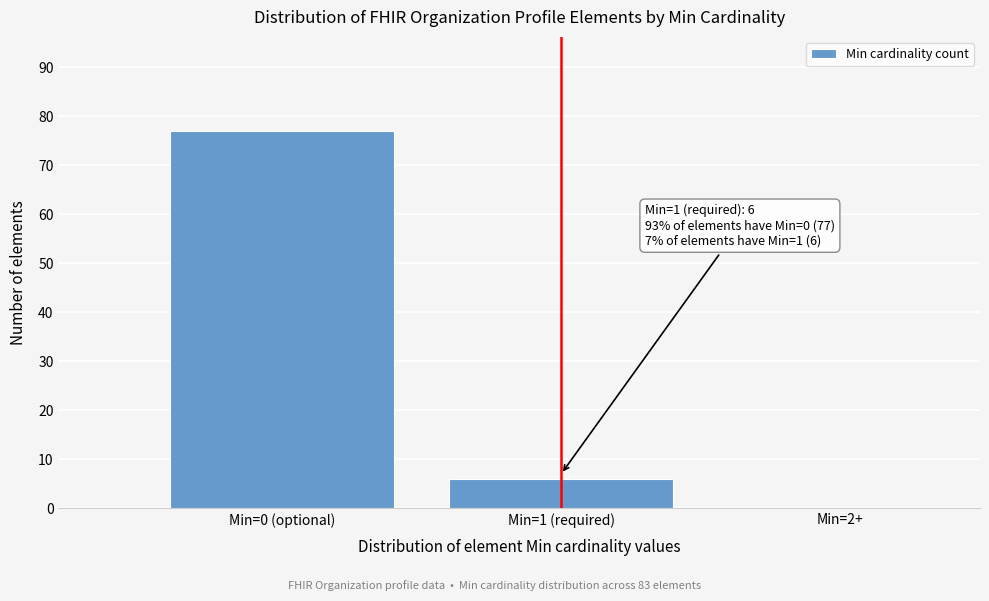

Reading left to right, what are all the values shown in this chart?

Min=0 (optional)=77	Min=1 (required)=6	Min=2+=0